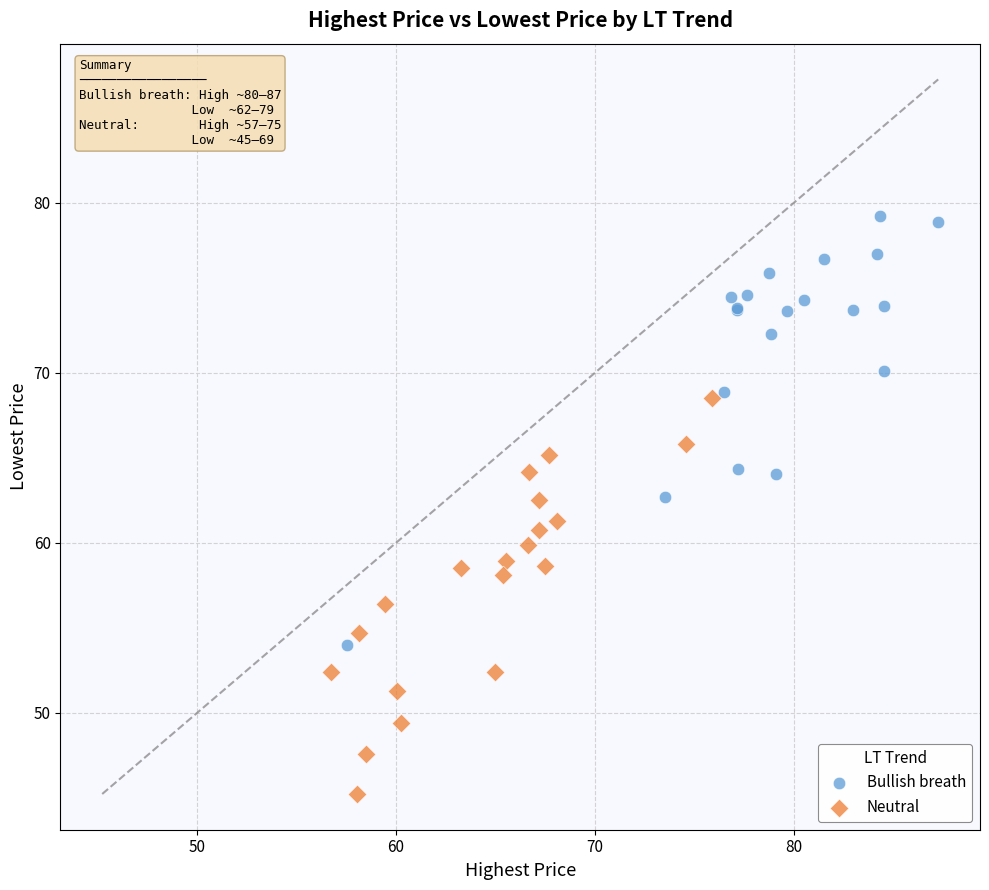

Which series contains the lowest Y value?

Neutral